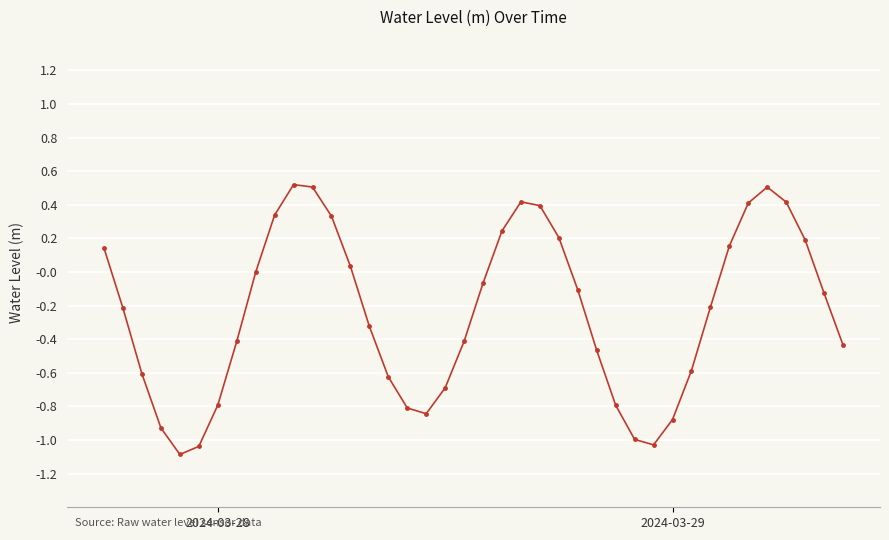

How many lines are shown in the chart?

1